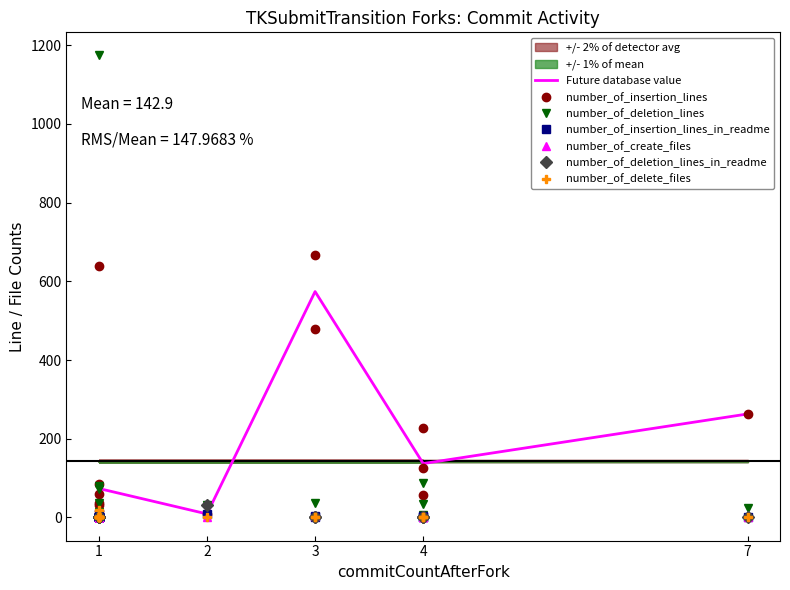

The value of Future database value at 4 is 34.6. True or false?

False